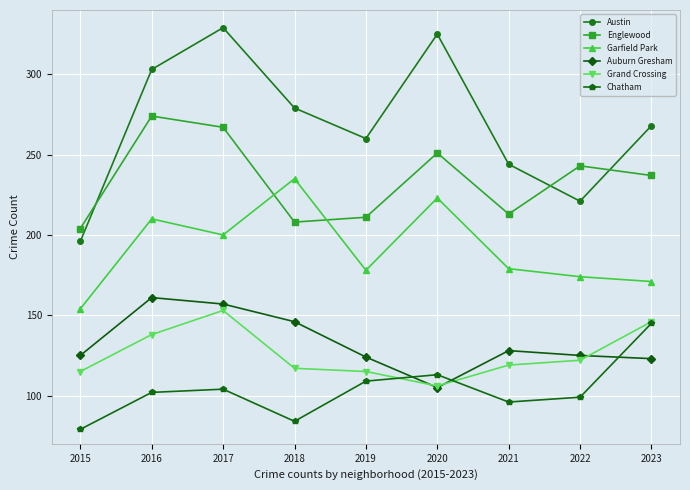

What is the total value across all series at 2017?

1210